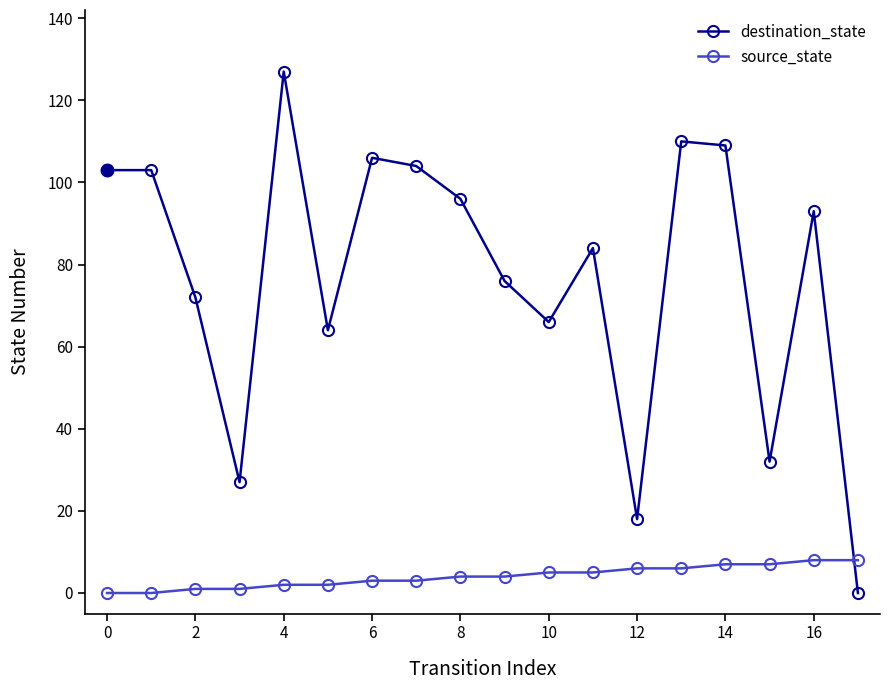

What is the maximum value shown in the chart?

127